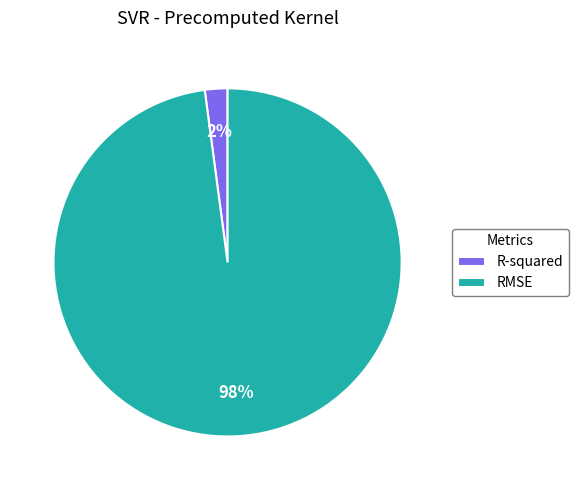

Is the sum of R-squared and RMSE greater than half?

Yes